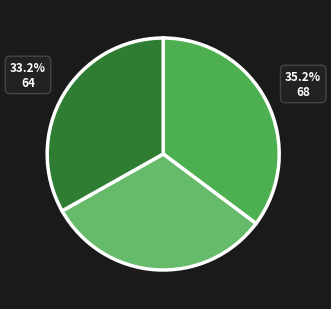

How many segments does this pie chart have?

3